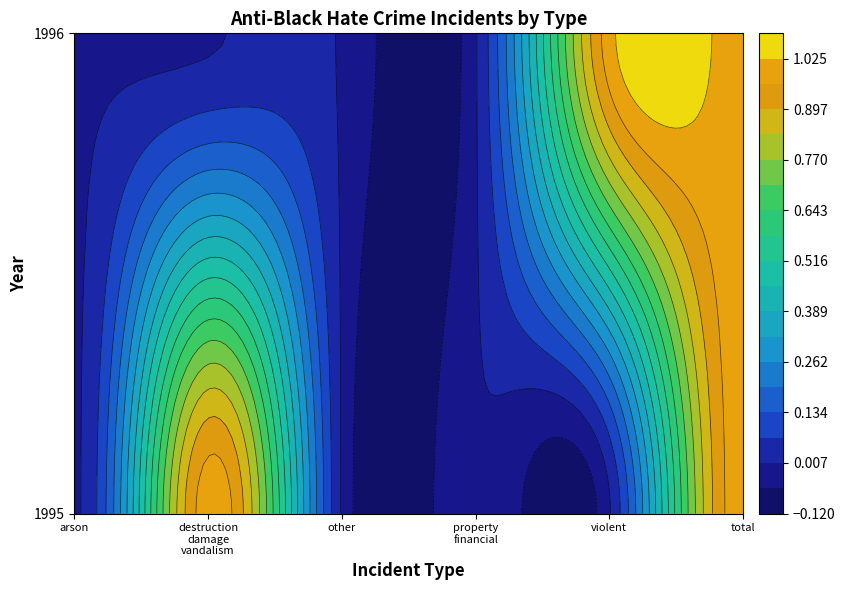

How many distinct data groups are displayed?

2